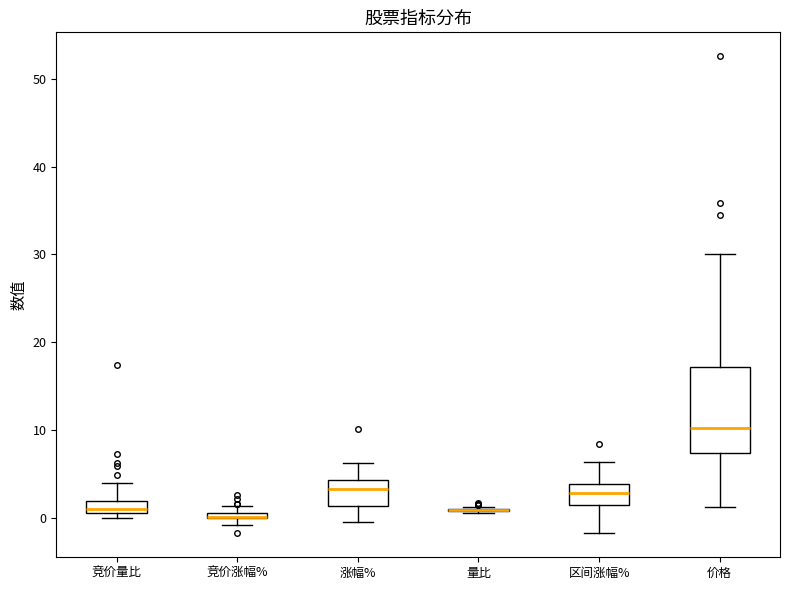

Which box is the tallest, from its lower edge to its upper edge?

价格